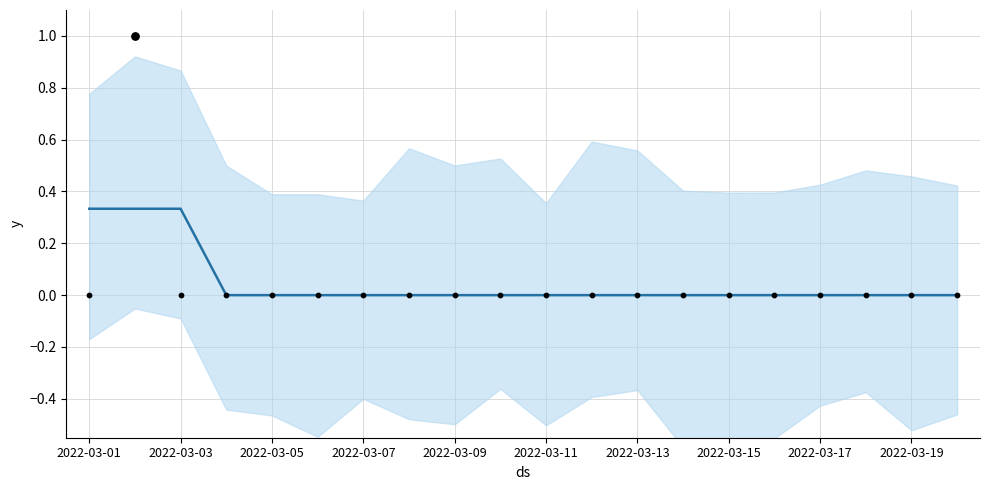

Which has a higher value, 2022-03-07 or 2022-03-13?

2022-03-07